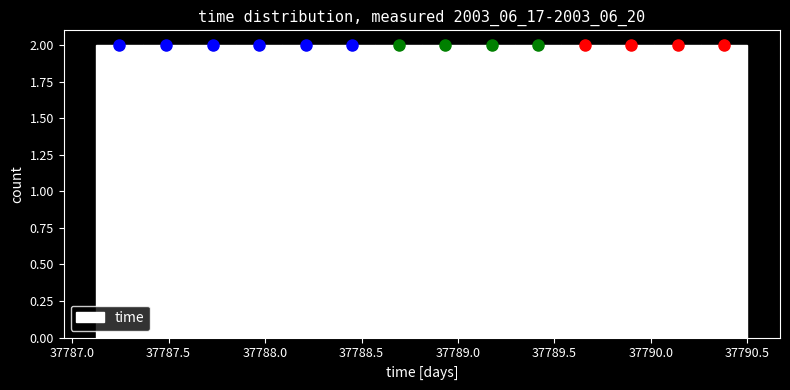

Reading left to right, transcribe this chart: for each bar, give the range it covers on the x-axis and its height. Neither the bar edges nor the heights are printed on the chart, so give them approximately, as read against the axes.

37787.15 to 37787.35: 2
37787.35 to 37787.60: 2
37787.60 to 37787.85: 2
37787.85 to 37788.10: 2
37788.10 to 37788.35: 2
37788.35 to 37788.55: 2
37788.55 to 37788.80: 2
37788.80 to 37789.05: 2
37789.05 to 37789.30: 2
37789.30 to 37789.55: 2
37789.55 to 37789.80: 2
37789.80 to 37790.00: 2
37790.00 to 37790.25: 2
37790.25 to 37790.50: 2